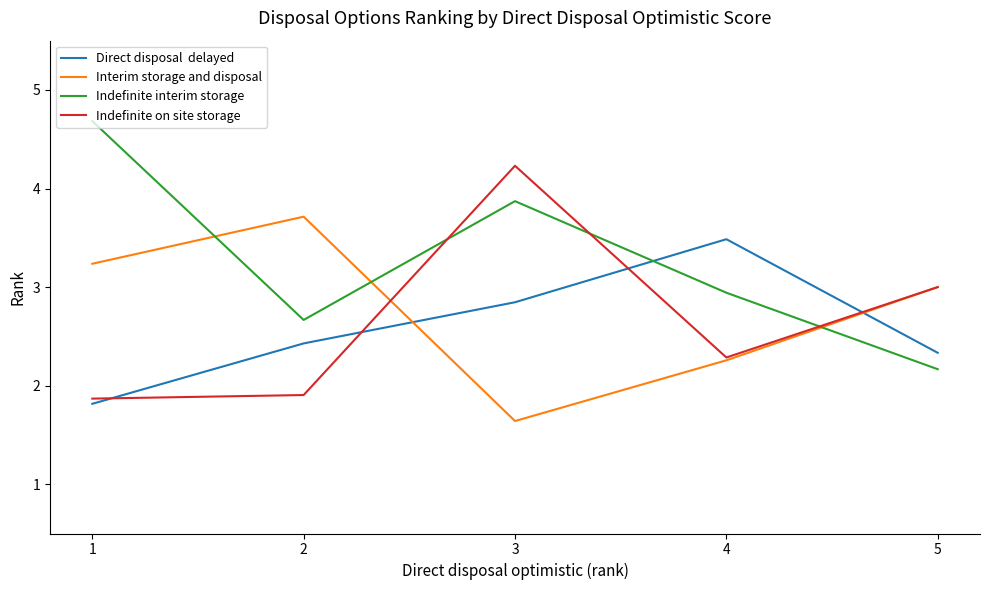

At which category is the sum across all series the highest?

3